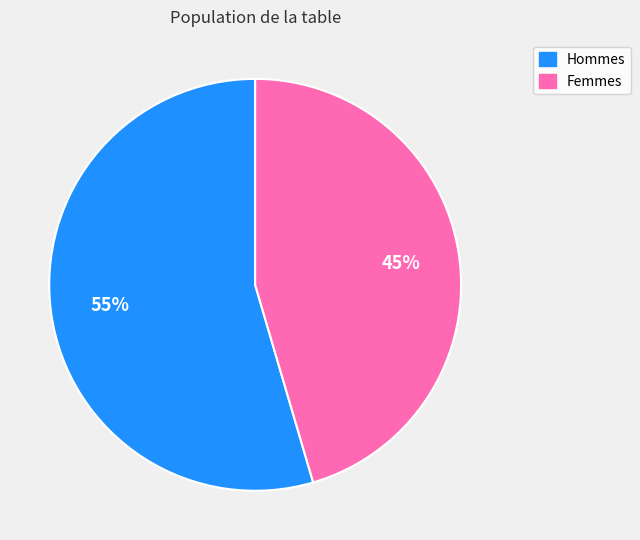

Which has a higher value, Hommes or Femmes?

Hommes